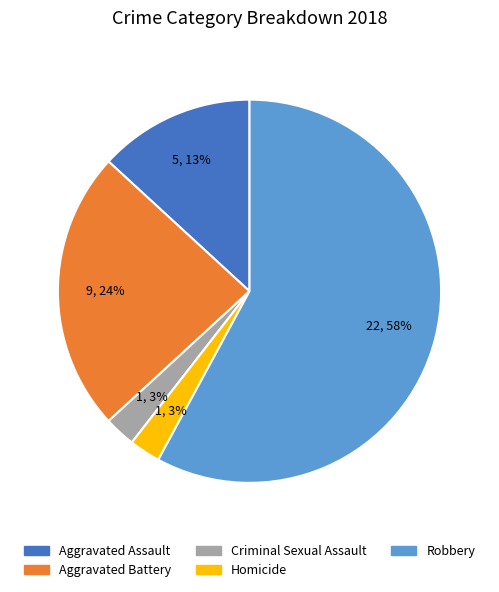

The Robbery slice represents 58% of the pie. True or false?

True